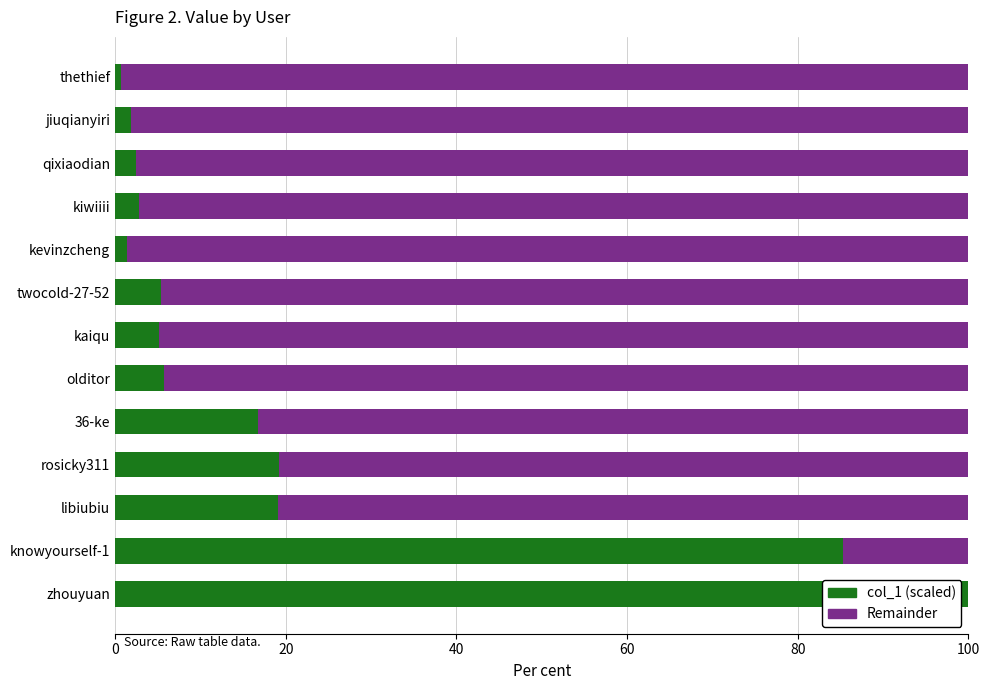

The col_1 (scaled) series shows 19.1 at libiubiu. True or false?

True